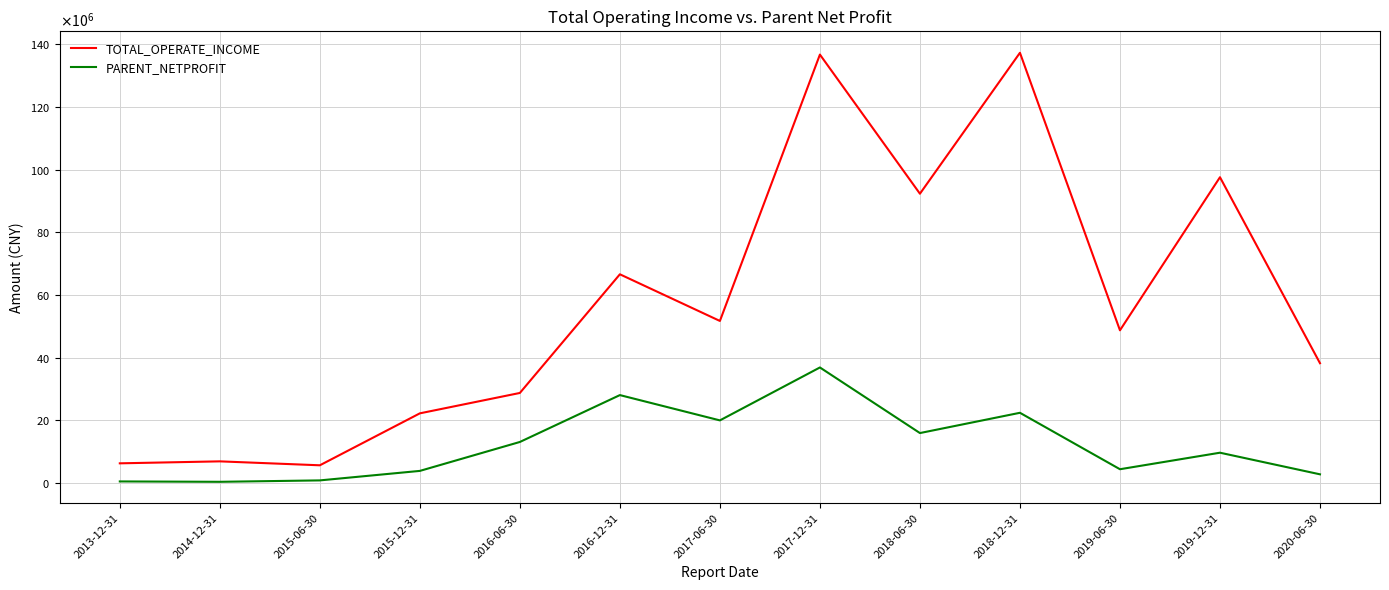

What is the difference between the PARENT_NETPROFIT values at 2015-12-31 and 2016-06-30?

9236747.8